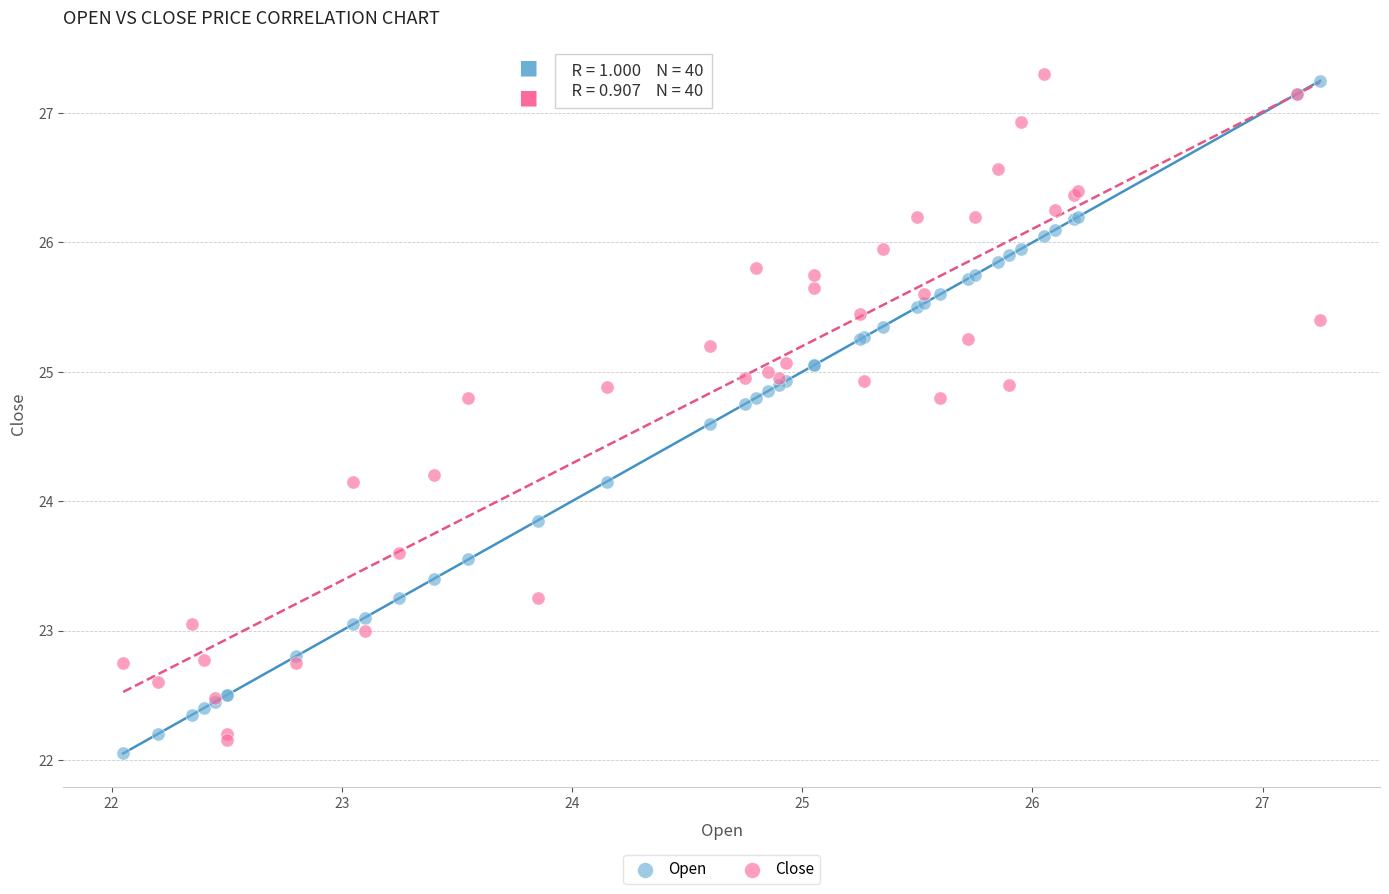

Which series contains the highest Y value?

Close